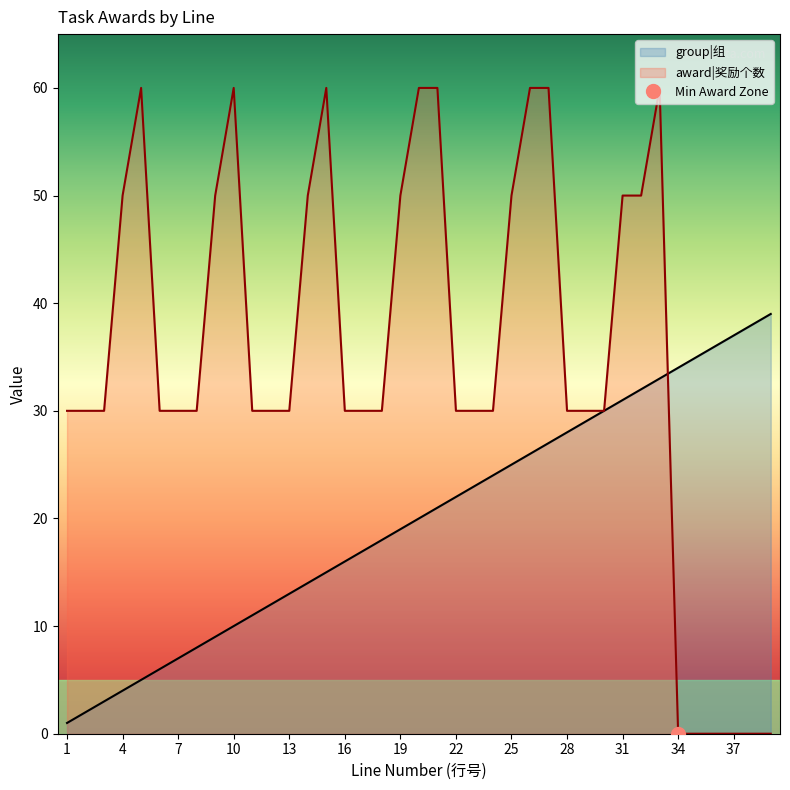

What is the value of the award point at the 33rd from the left?

60